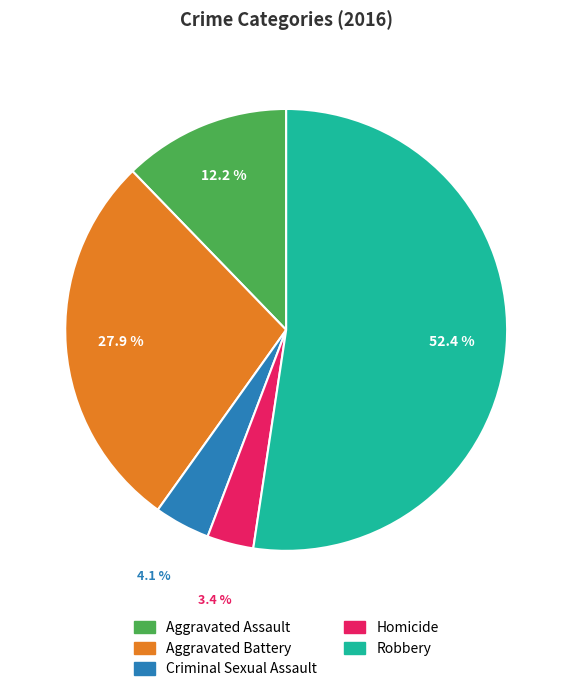

Which has a higher value, Homicide or Criminal Sexual Assault?

Criminal Sexual Assault